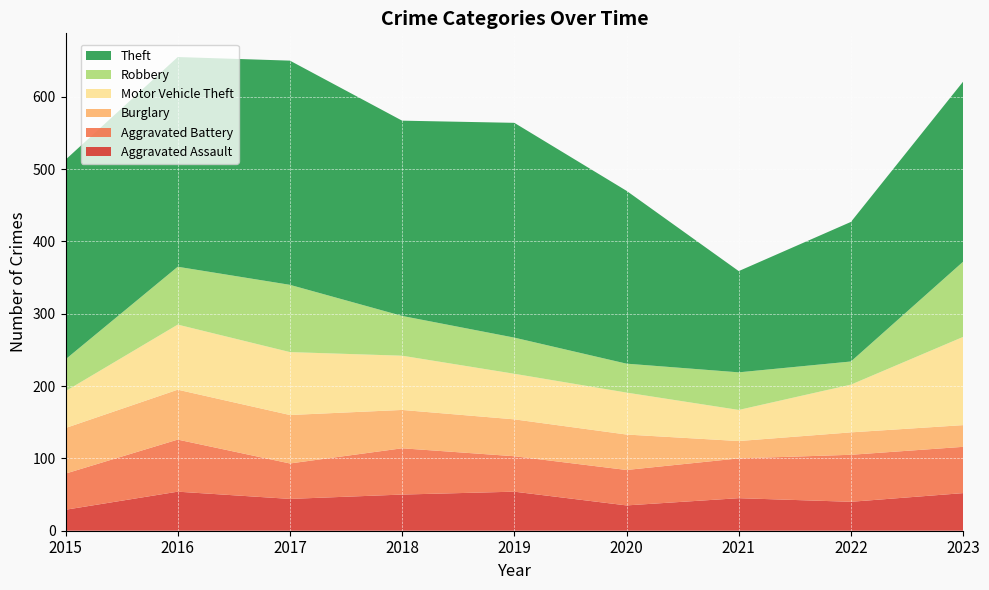

Reading left to right, extract all data points from this chart.

Aggravated Assault: 29	54	44	50	54	35	45	40	52
Aggravated Battery: 50	72	49	64	49	49	55	65	64
Burglary: 63	69	67	53	51	49	24	31	30
Motor Vehicle Theft: 51	90	87	75	63	58	43	66	122
Robbery: 44	80	93	55	50	40	52	32	104
Theft: 276	290	310	270	297	239	140	193	249